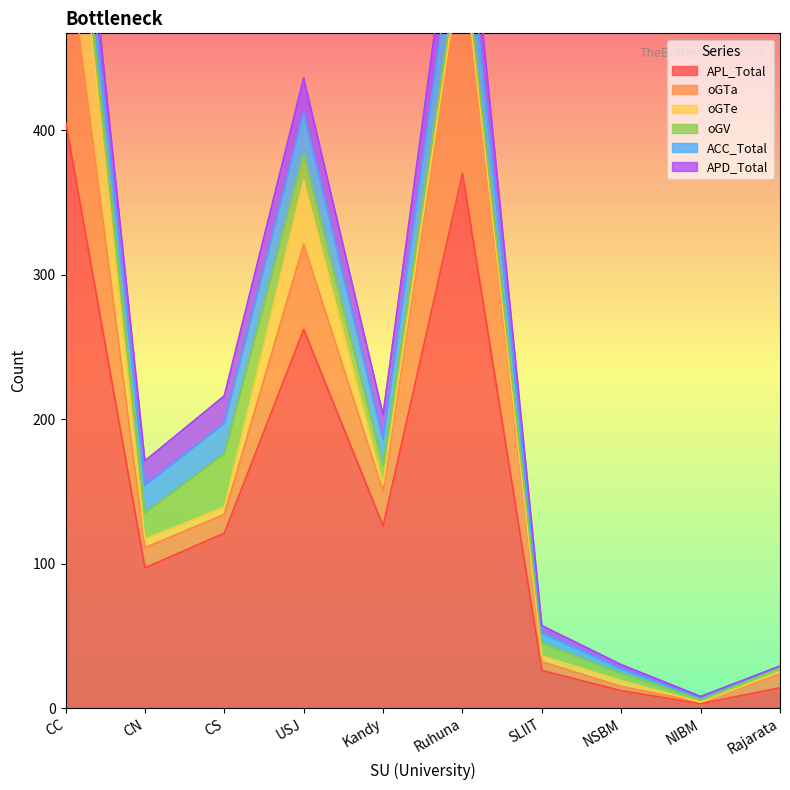

How many interior local peaks does the oGV series have?

1